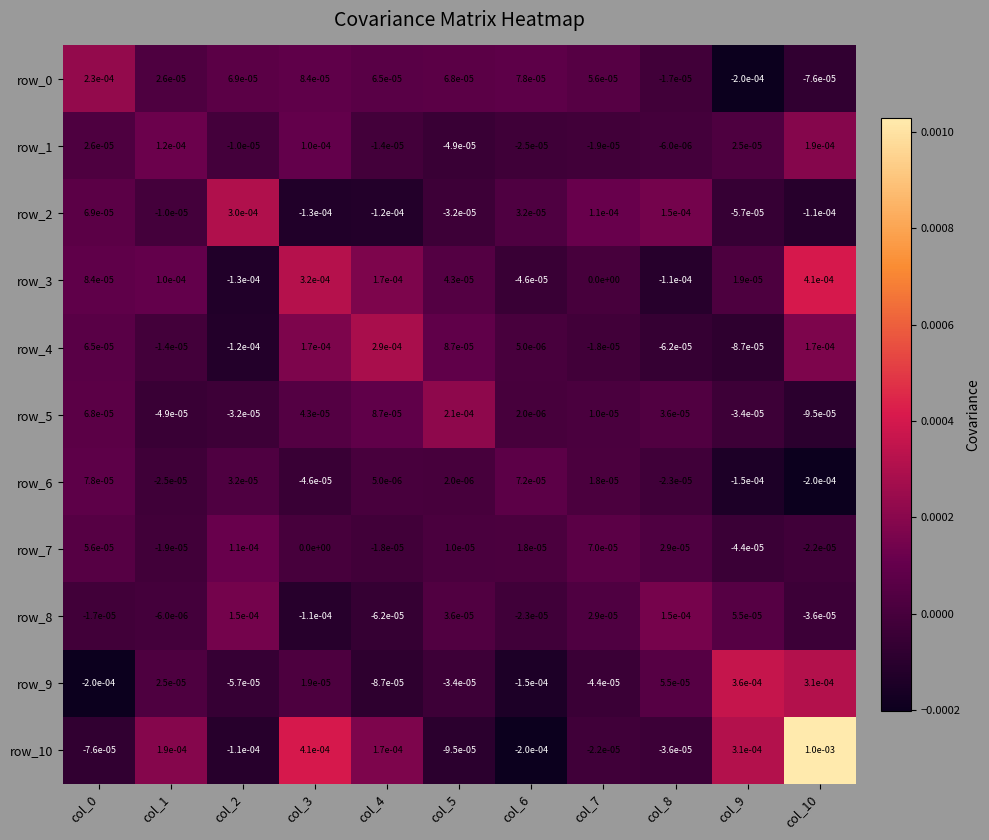

Is the value of row_6 at col_5 greater than the value of row_10 at col_5?

Yes